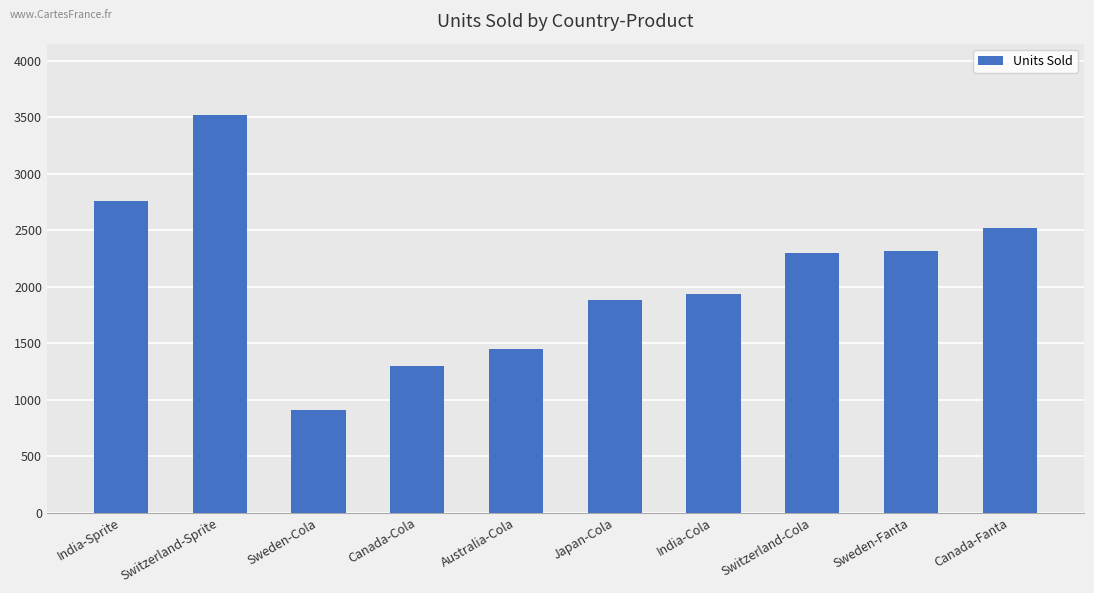

What is the smallest value displayed?

908